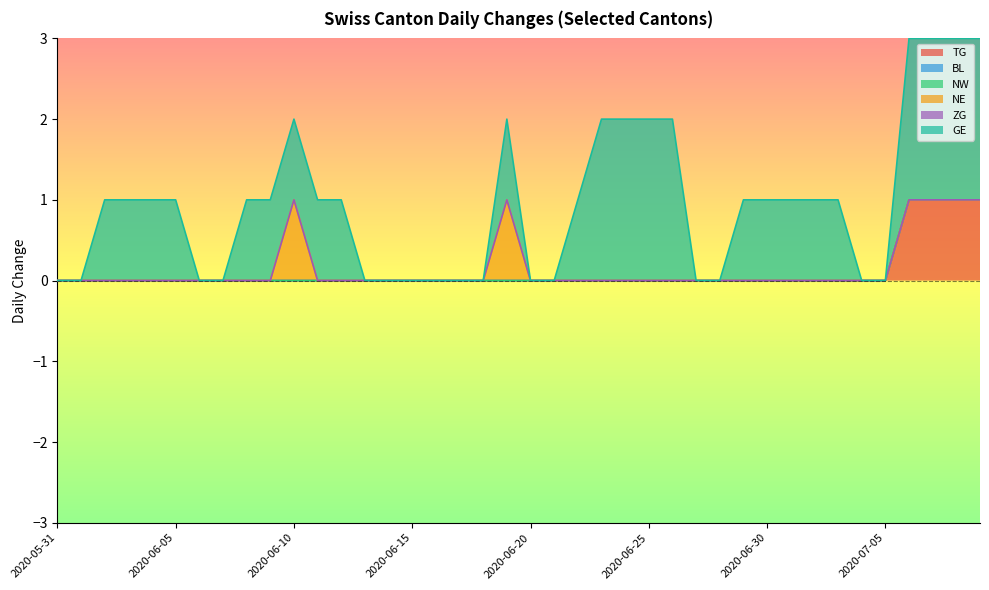

Does the chart display data point markers on the line(s)?

No